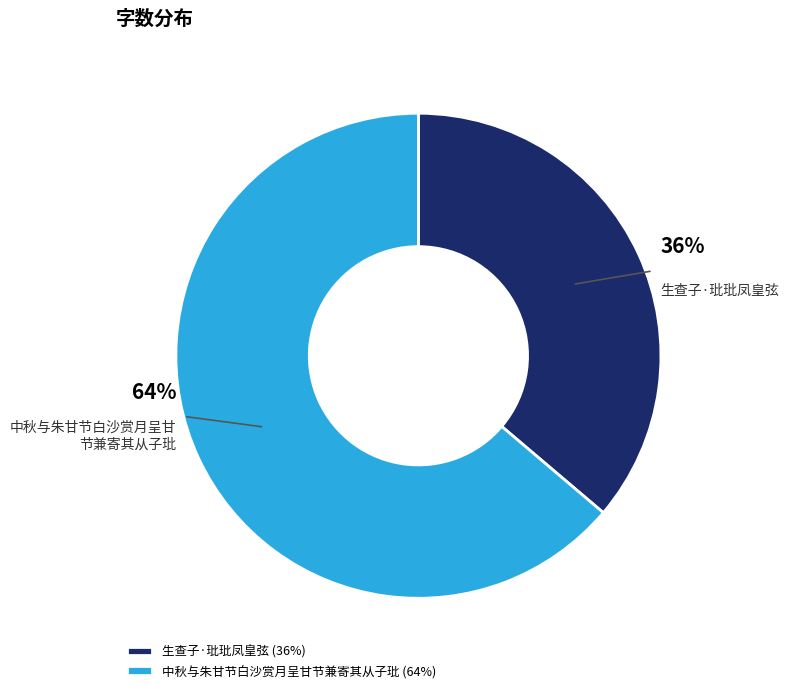

Is the sum of 中秋与朱甘节白沙赏月呈甘节兼寄其从子玭 (64%) and 生查子·玭玭凤皇弦 (36%) greater than half?

Yes